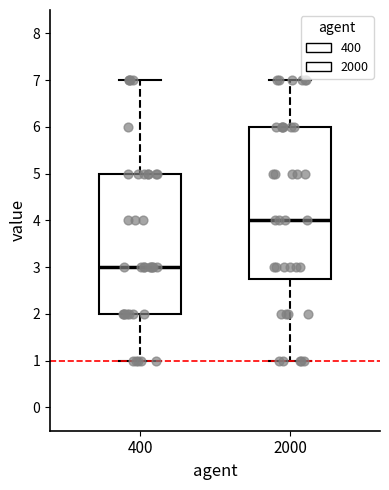

Reading left to right, transcribe this box plot: for each box, give where its median line is, the range the box spans, and where its two whiskers end, as read against the y-axis. The values are not printed on the chart, so give them approximately, as read against the axis.

400: median 3.0, box 2.0 to 5.0, whiskers 1.0 to 7.0
2000: median 4.0, box 2.8 to 6.0, whiskers 1.0 to 7.0